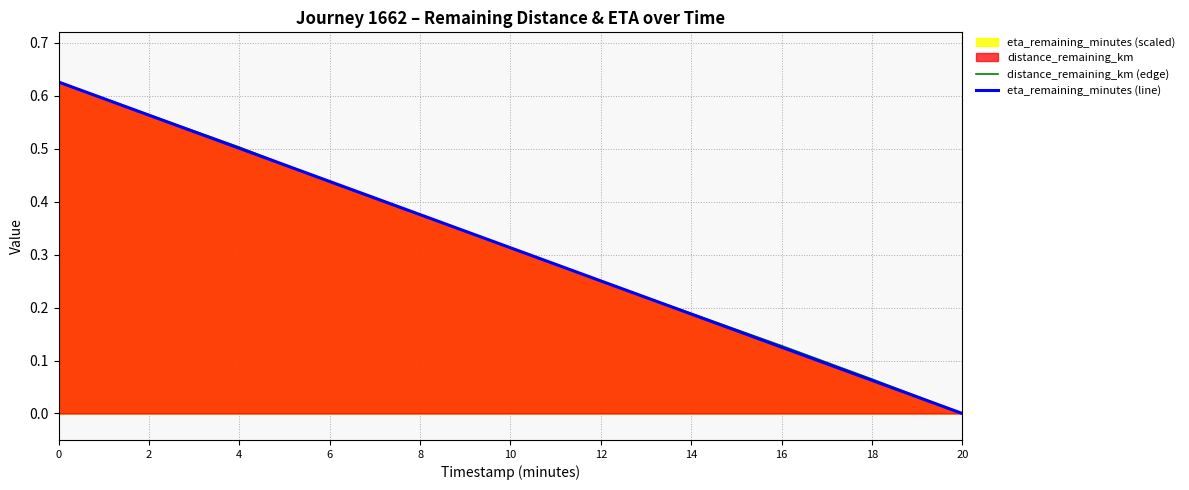

How many data points does each series have?

11